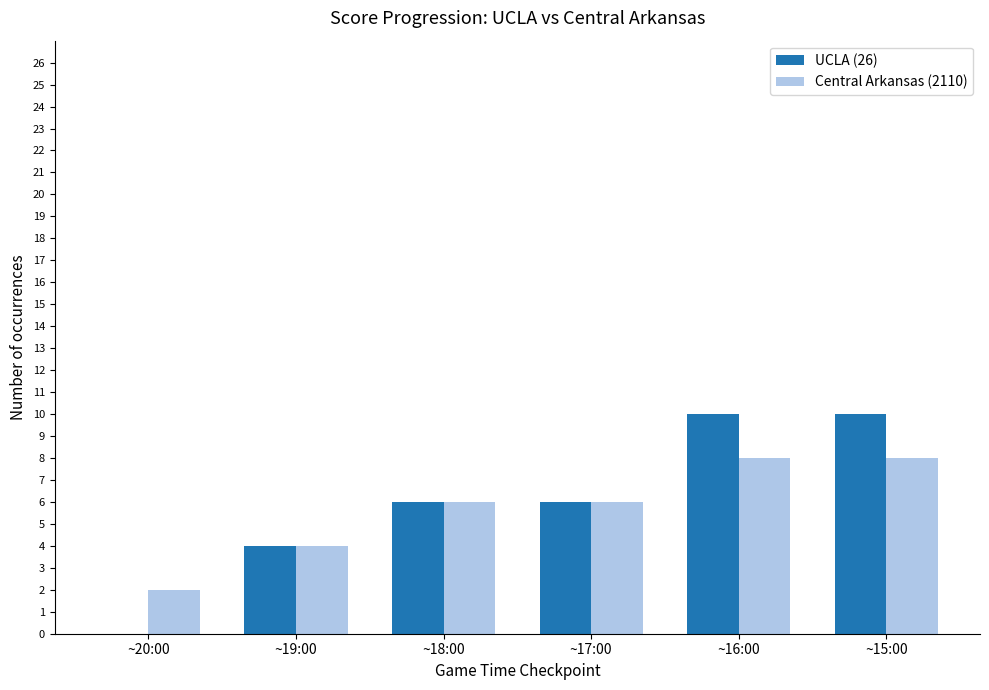

What is the highest value of the UCLA (26) series?

10